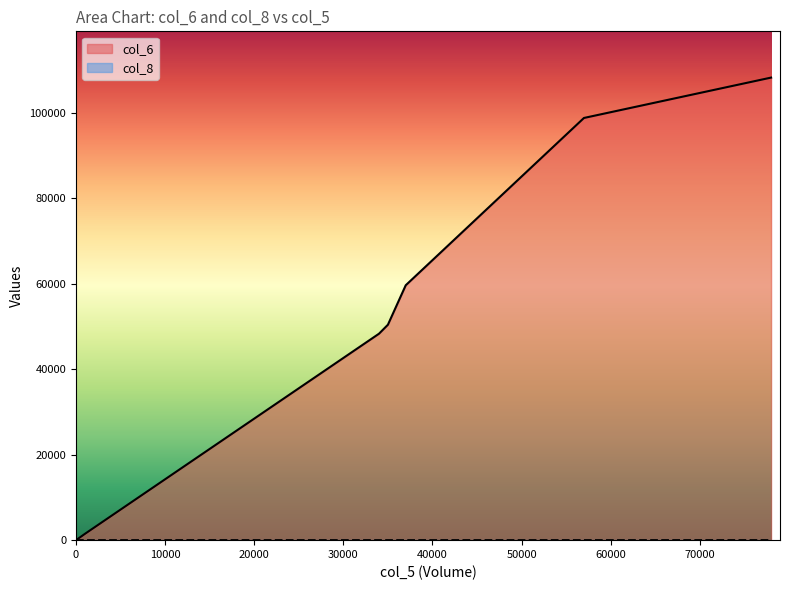

Which category has the highest value in the col_8 series?

78000